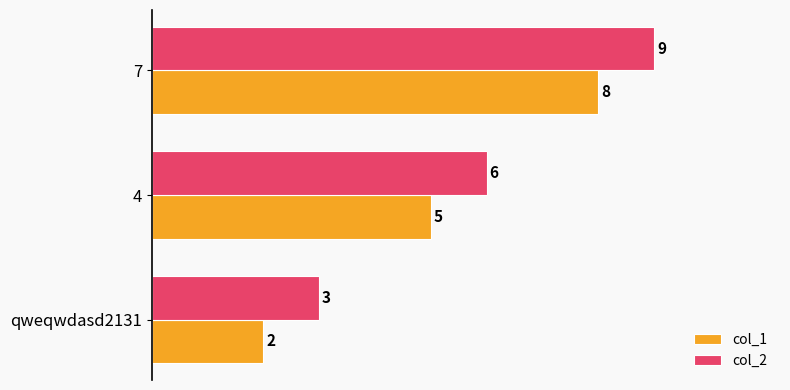

True or false: col_2 has a value of 3 at qweqwdasd2131.

True